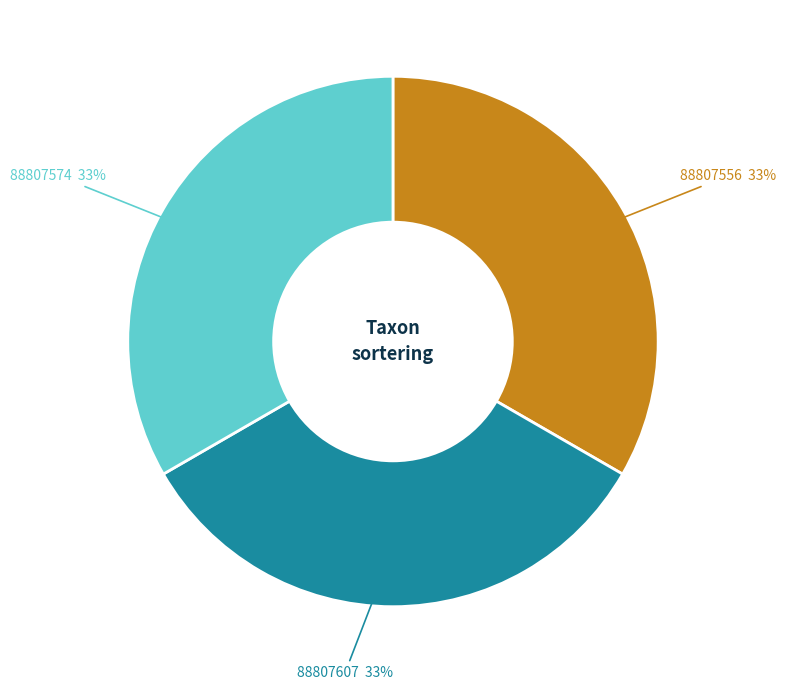

Does any single category account for the majority?

No